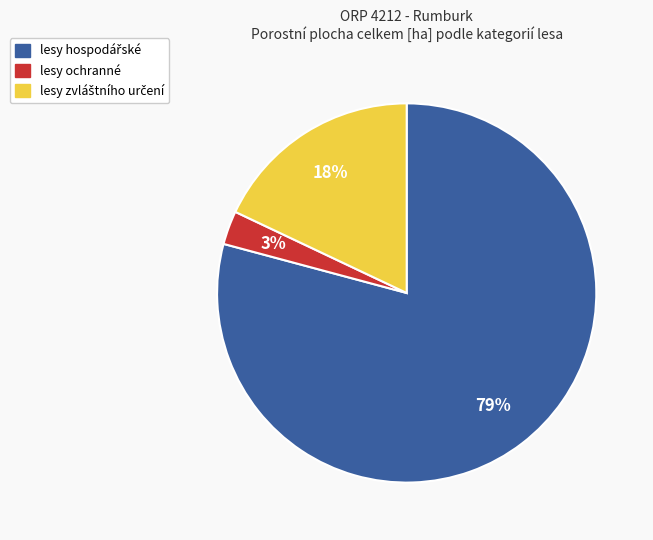

The lesy ochranné slice represents 3% of the pie. True or false?

True